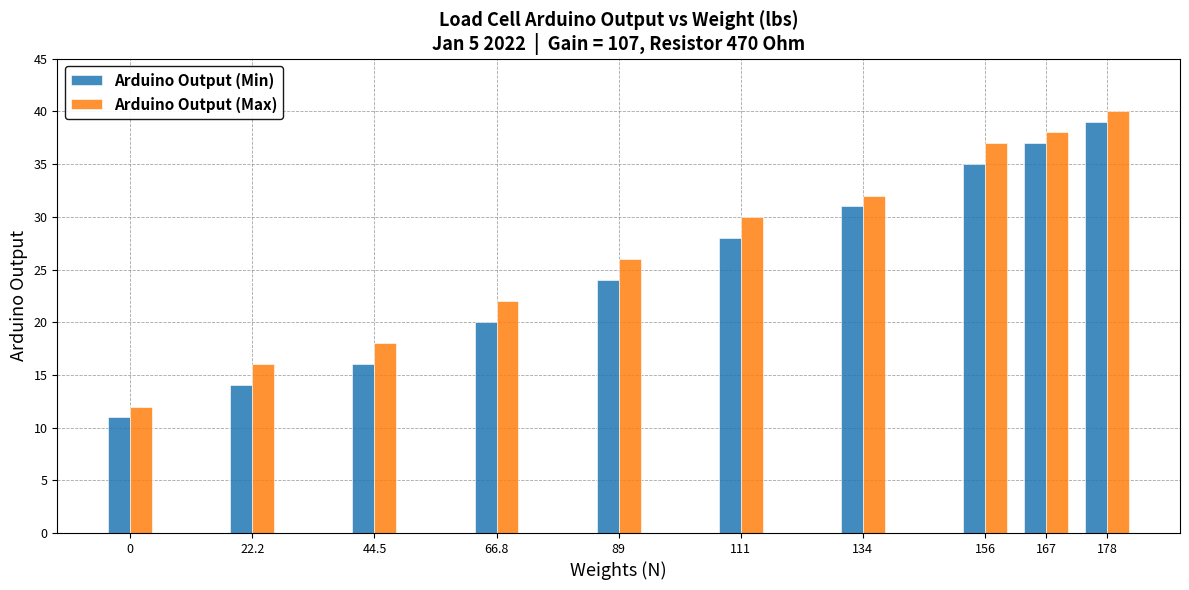

Rank the categories by Arduino Output (Min) value from highest to lowest.

178, 167, 156, 134, 111, 89, 66.8, 44.5, 22.2, 0